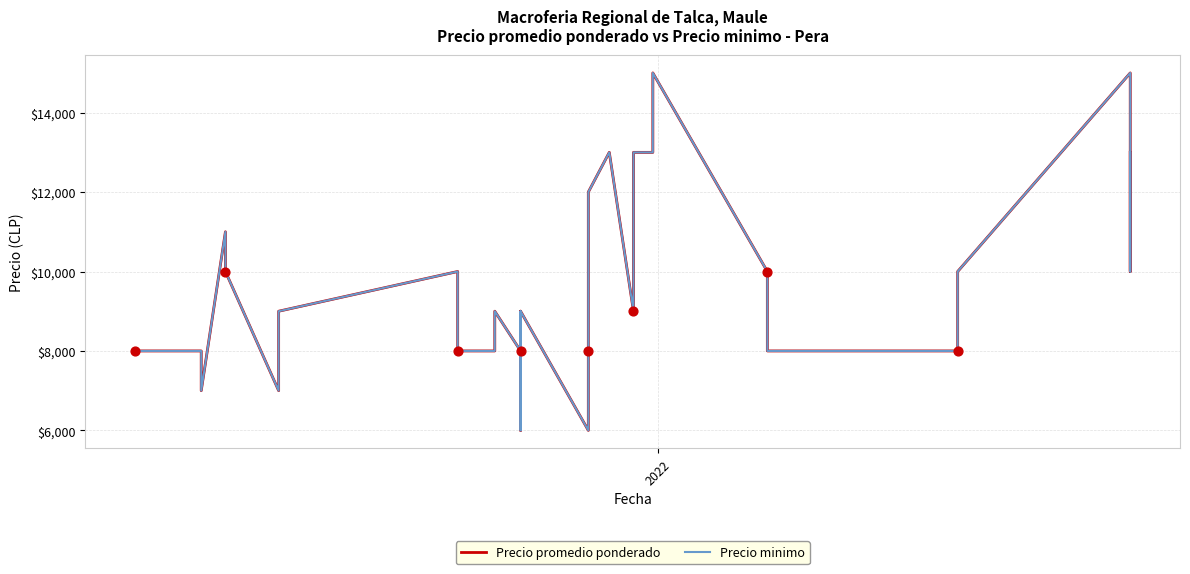

At how many categories does at least one series exceed 7969?

35